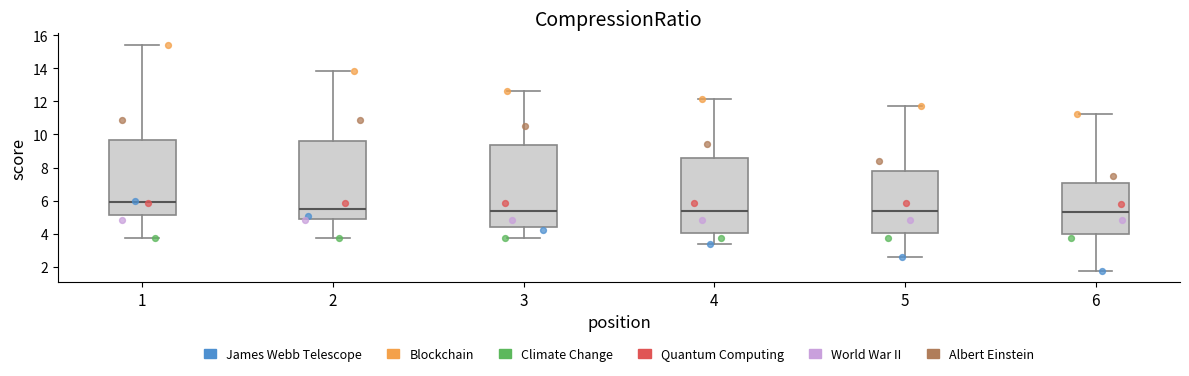

Which box is the tallest, from its lower edge to its upper edge?

3